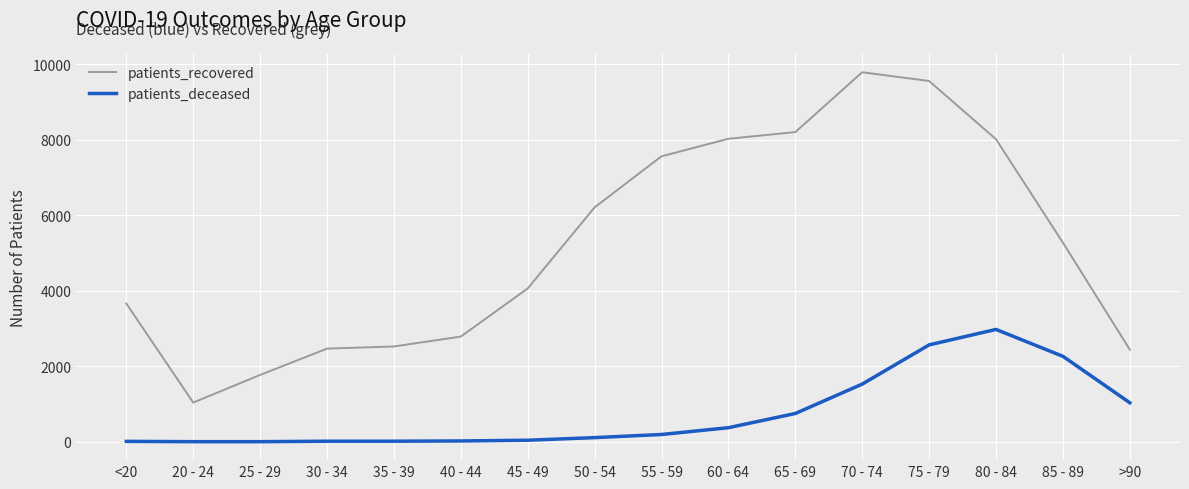

Which series has the widest spread of values?

patients_recovered